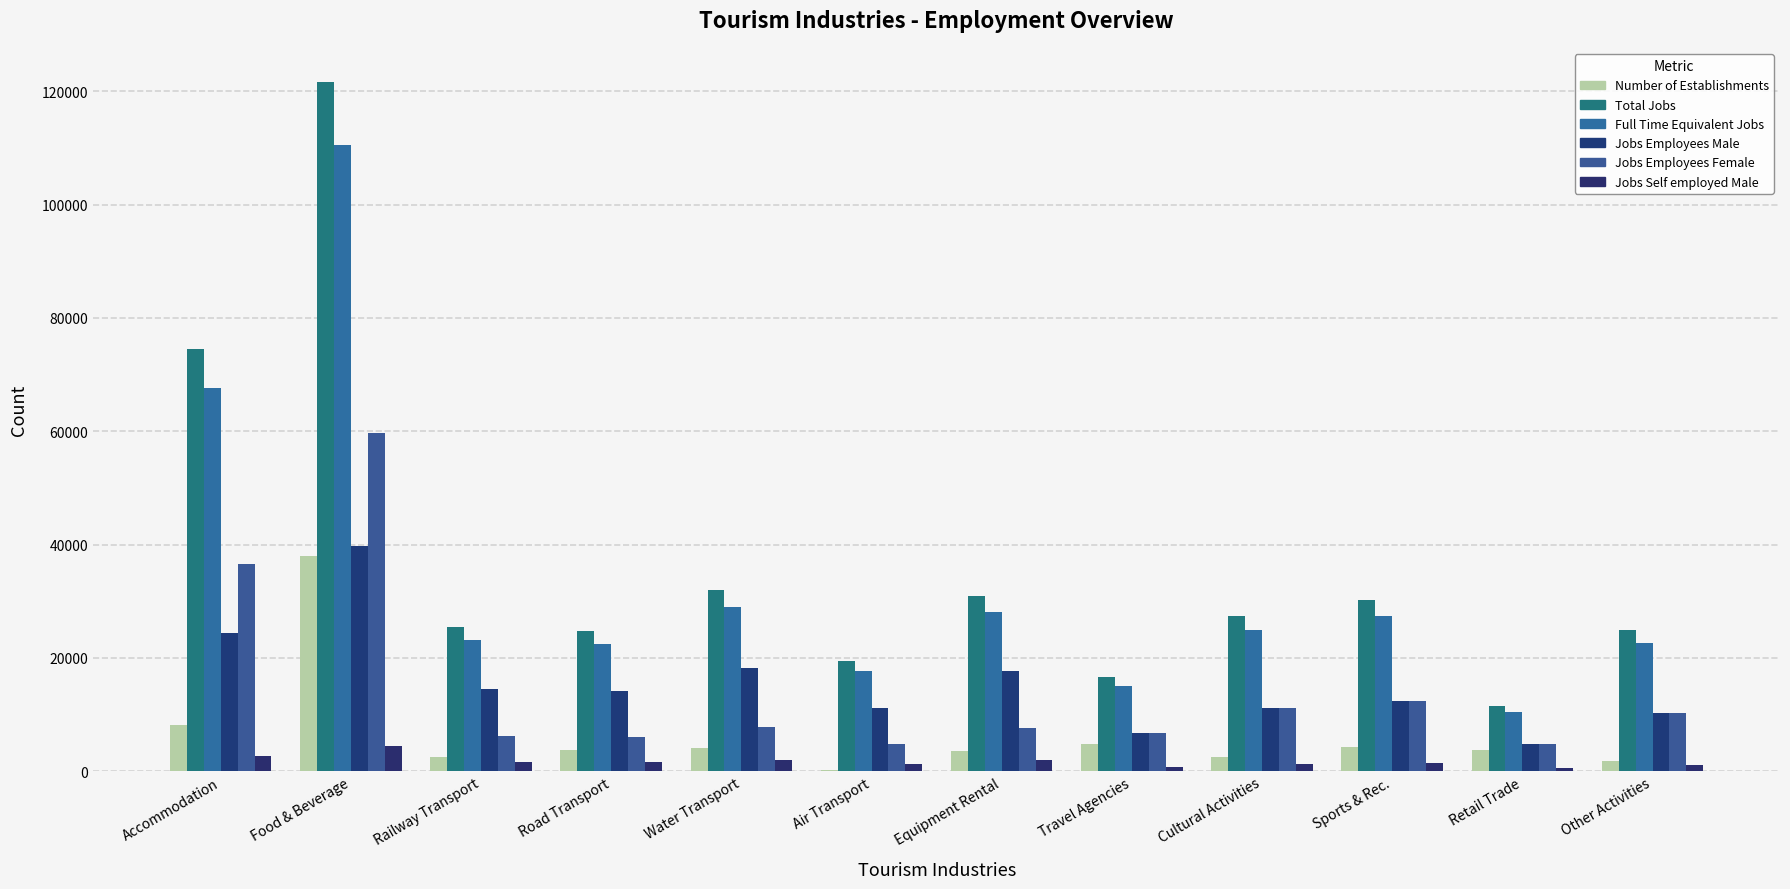

At which category does the chart reach its peak across all series?

Food & Beverage